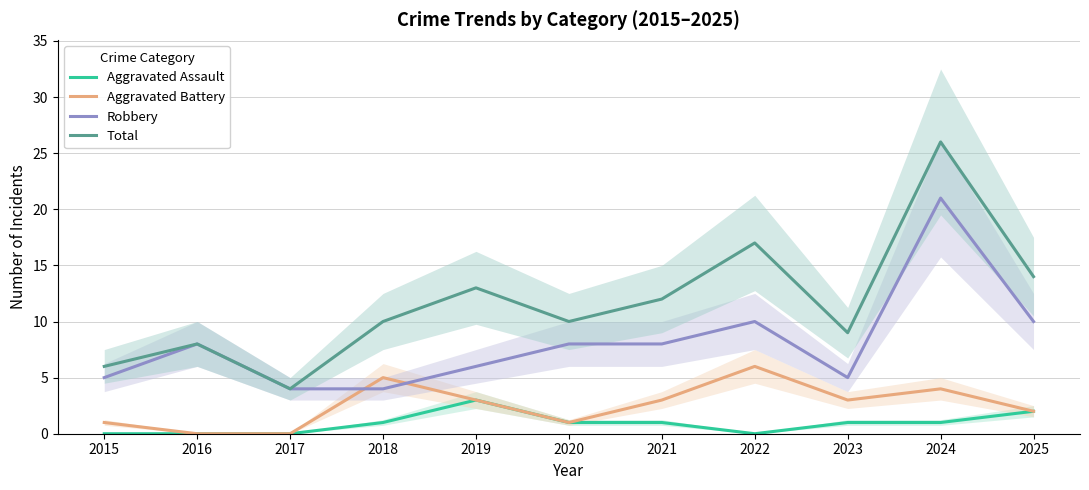

Reading left to right, extract all data points from this chart.

Aggravated Assault: 2015=0	2016=0	2017=0	2018=1	2019=3	2020=1	2021=1	2022=0	2023=1	2024=1	2025=2
Aggravated Battery: 2015=1	2016=0	2017=0	2018=5	2019=3	2020=1	2021=3	2022=6	2023=3	2024=4	2025=2
Robbery: 2015=5	2016=8	2017=4	2018=4	2019=6	2020=8	2021=8	2022=10	2023=5	2024=21	2025=10
Total: 2015=6	2016=8	2017=4	2018=10	2019=13	2020=10	2021=12	2022=17	2023=9	2024=26	2025=14